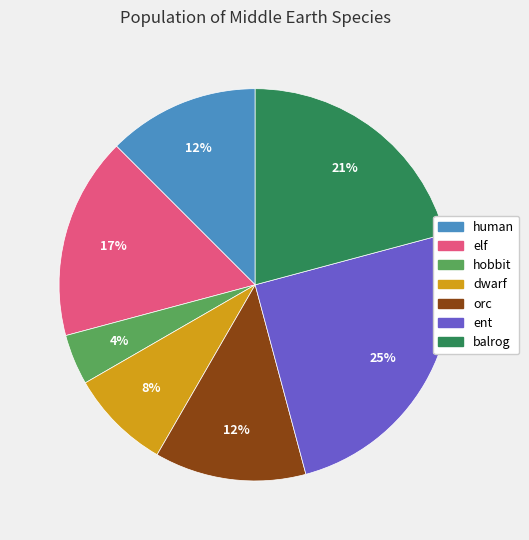

Which category has the biggest portion of the pie?

ent